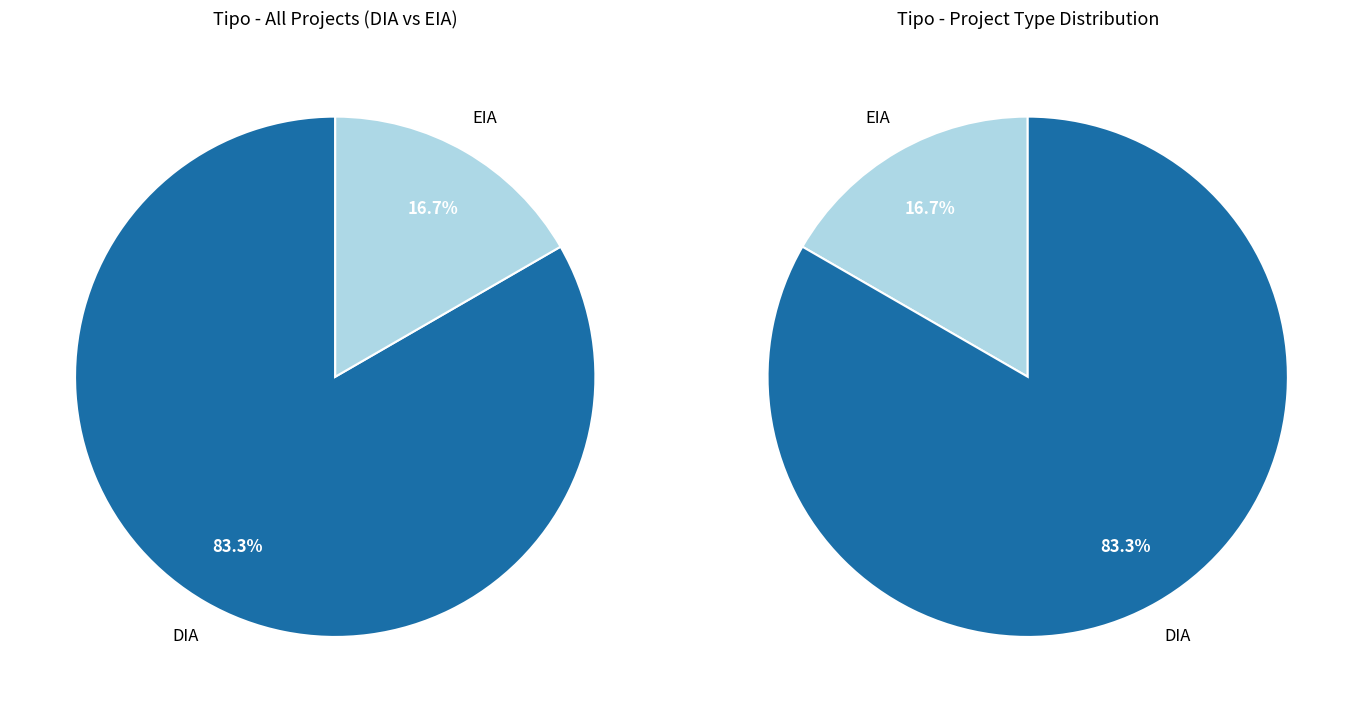

How many slices are in this pie chart?

2